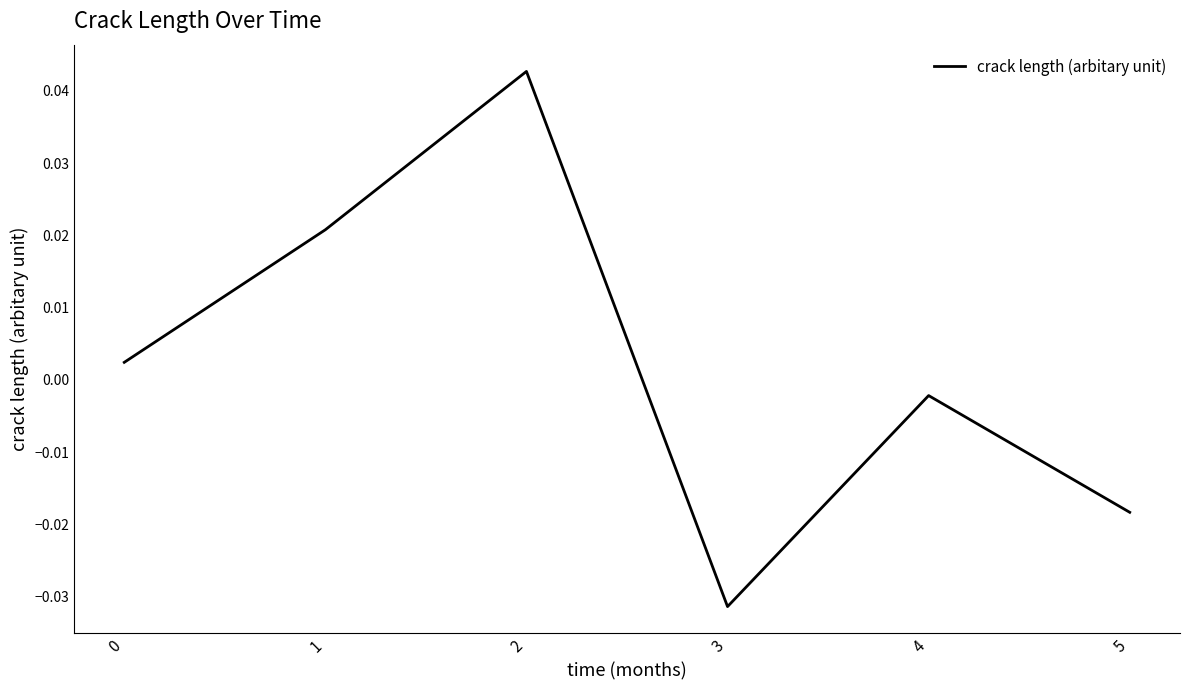

Which label corresponds to the smallest value in the chart?

3